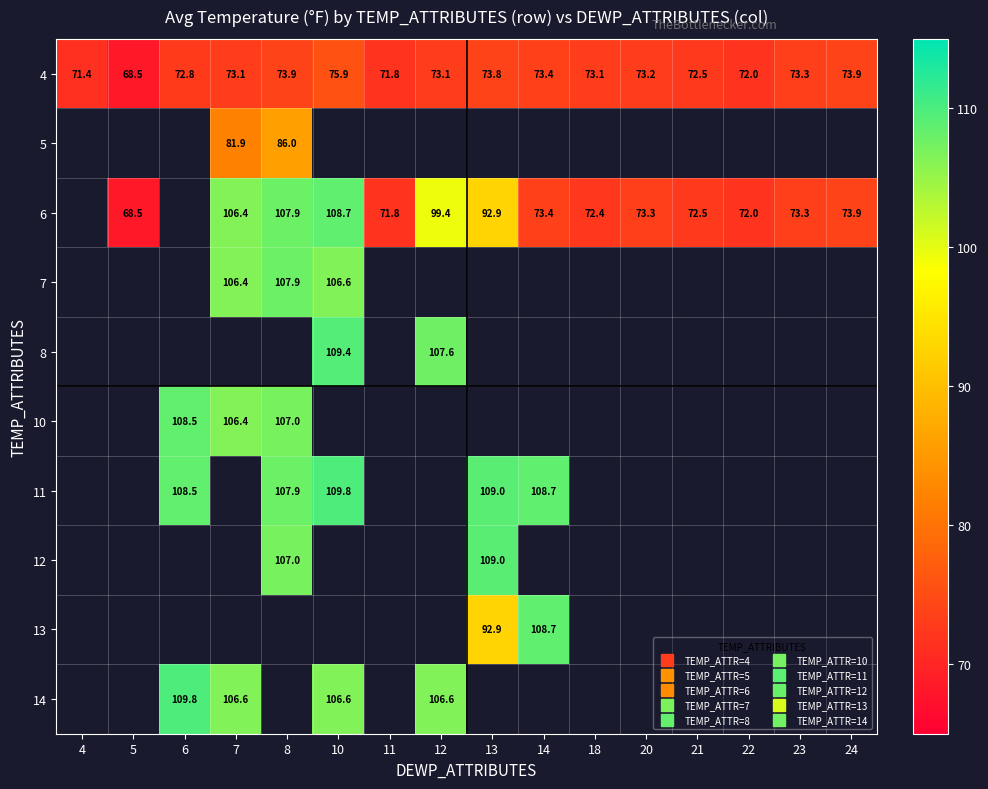

At which label does 4 first exceed 73?

7